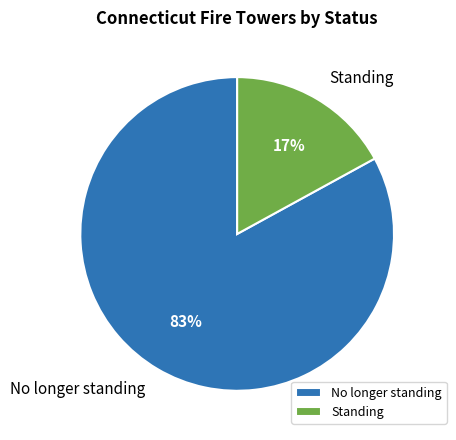

The No longer standing slice represents 83% of the pie. True or false?

True